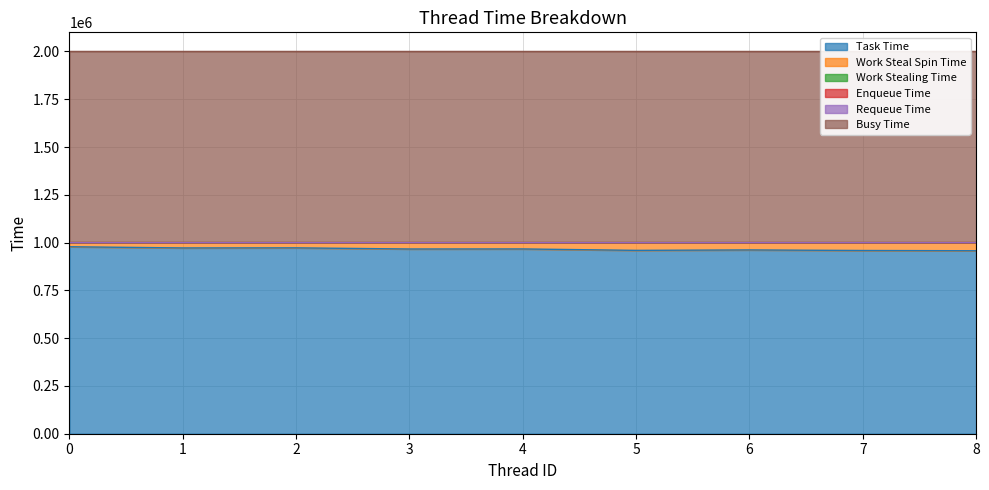

List the labels in order of Task Time value, largest first.

0, 2, 1, 4, 3, 6, 5, 7, 8